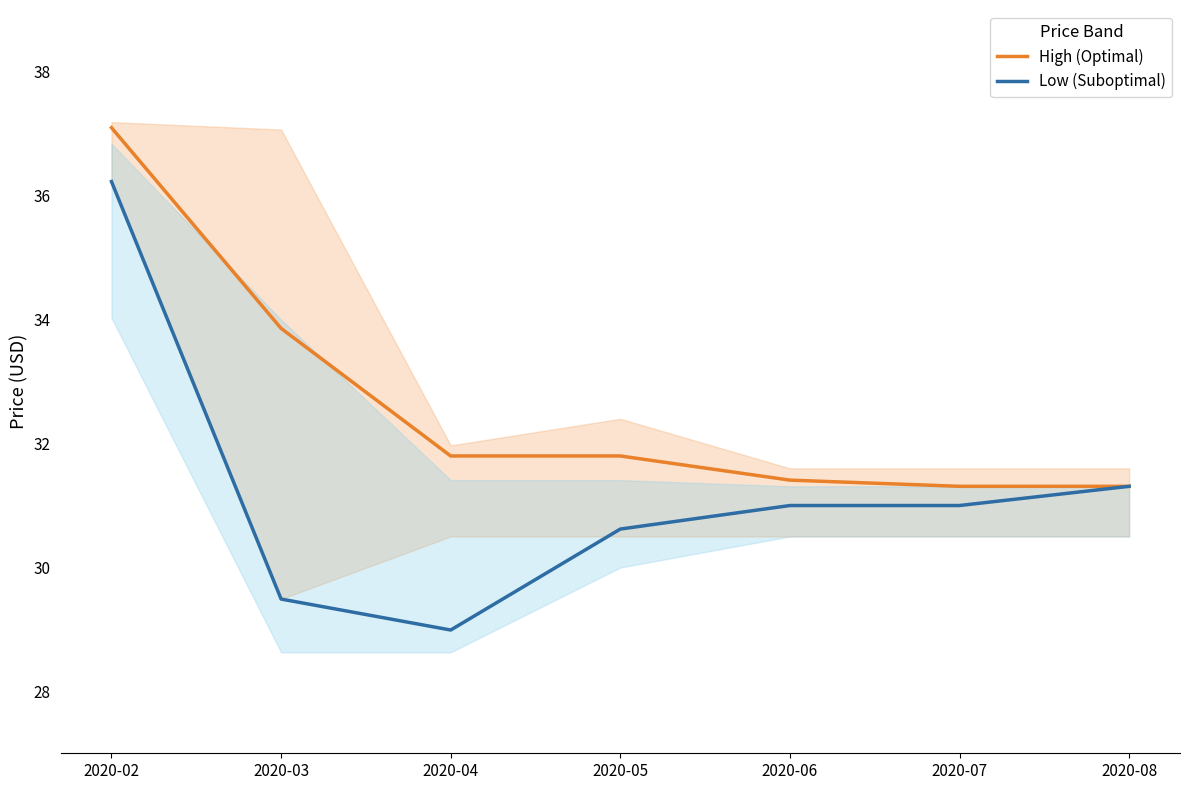

True or false: High (Optimal) and Low (Suboptimal) intersect in this chart.

False